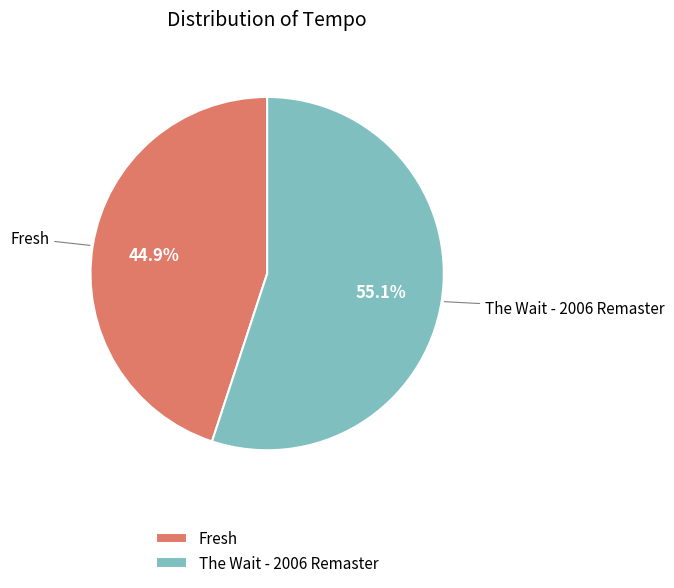

True or false: The Wait - 2006 Remaster accounts for 61% of the total.

False